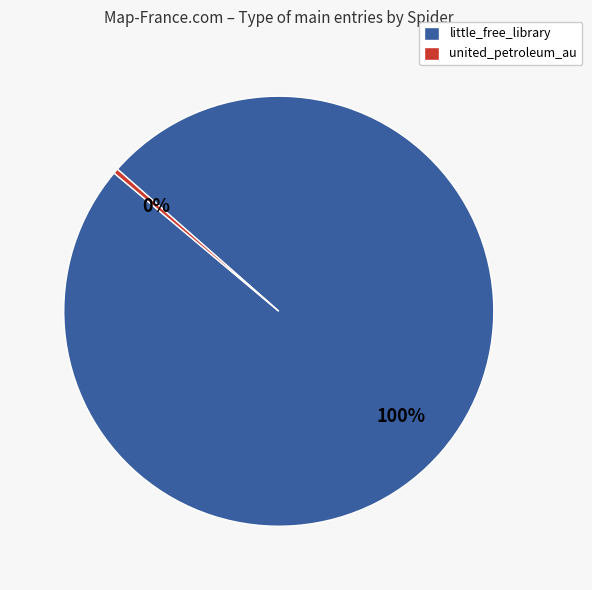

True or false: united_petroleum_au accounts for 14% of the total.

False